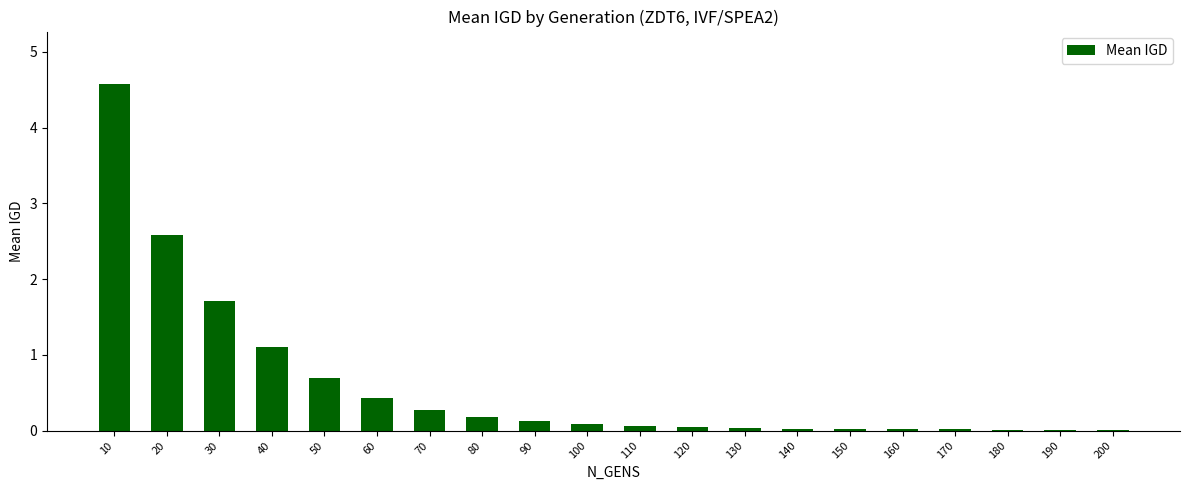

Which category has the highest value across all series?

10